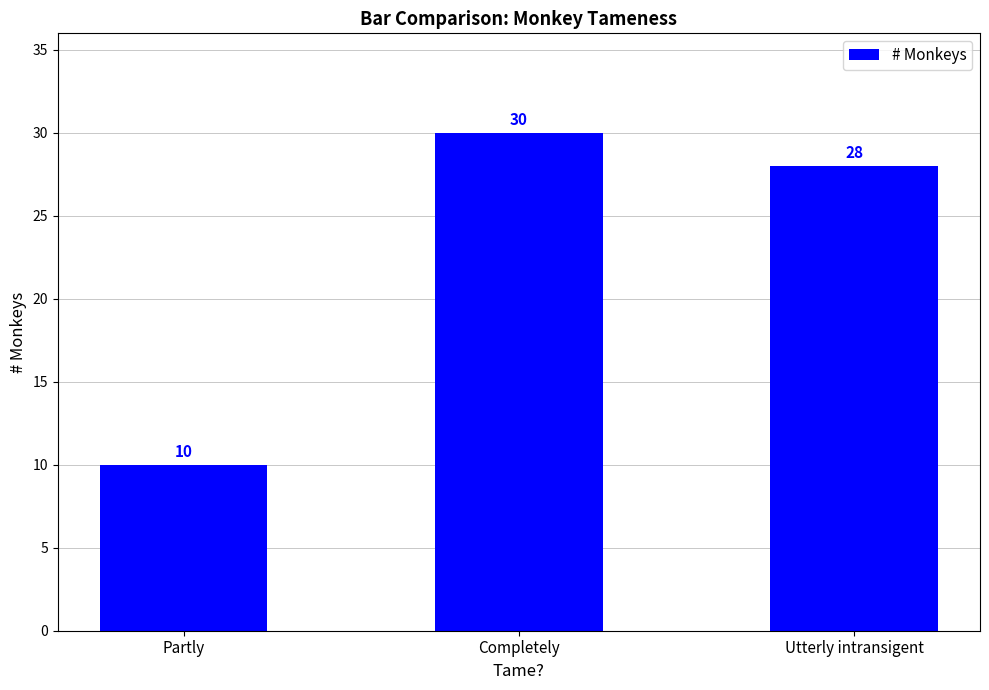

Which label corresponds to the largest value in the chart?

Completely